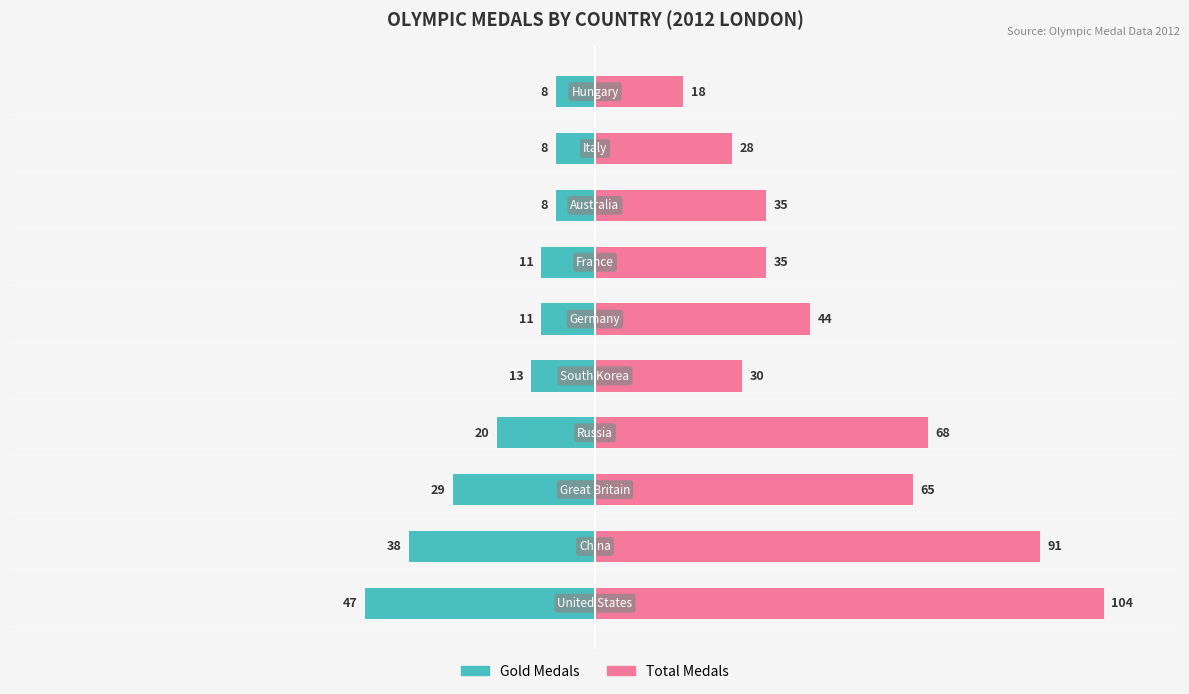

What are all the series names shown in the legend?

Gold Medals, Total Medals